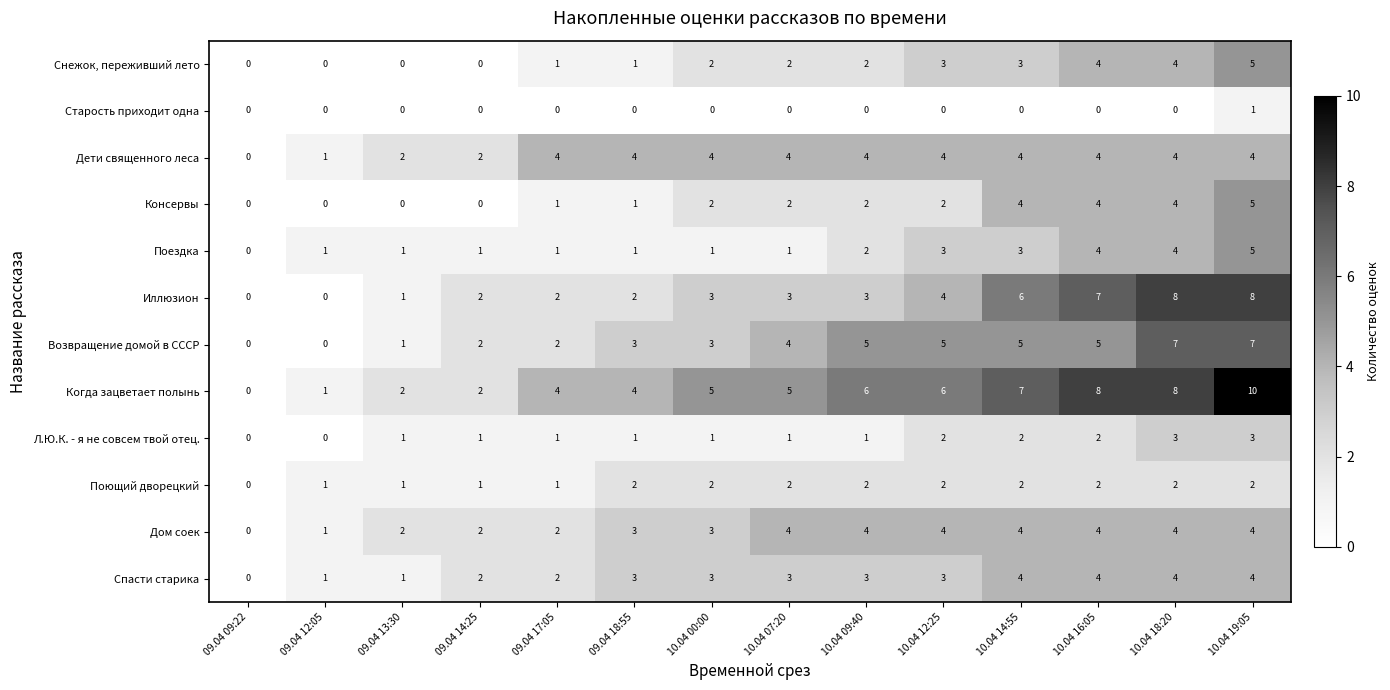

What is the sum of the Спасти старика values at 10.04 19:05 and 09.04 17:05?

6